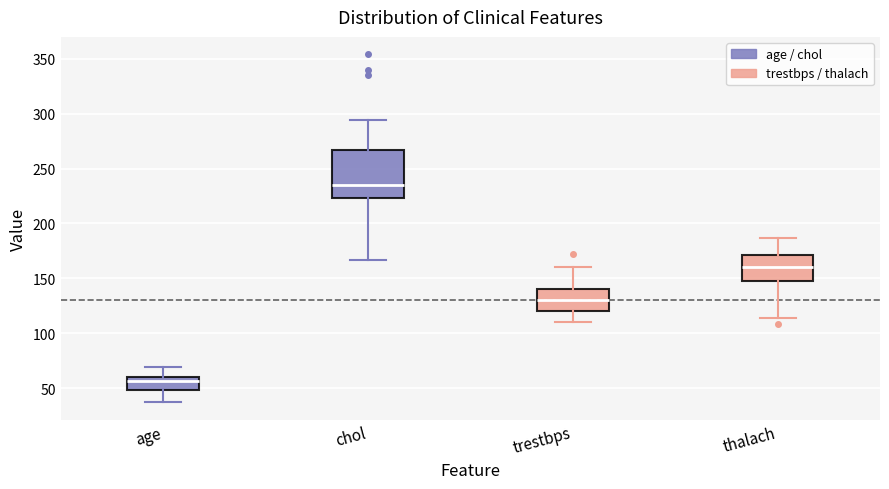

Reading left to right, transcribe this box plot: for each box, give where its median line is, the range the box spans, and where its two whiskers end, as read against the y-axis. The values are not printed on the chart, so give them approximately, as read against the axis.

age: median 55, box 50 to 60, whiskers 35 to 70
chol: median 235, box 225 to 265, whiskers 165 to 295
trestbps: median 130, box 120 to 140, whiskers 110 to 160
thalach: median 160, box 150 to 170, whiskers 115 to 185